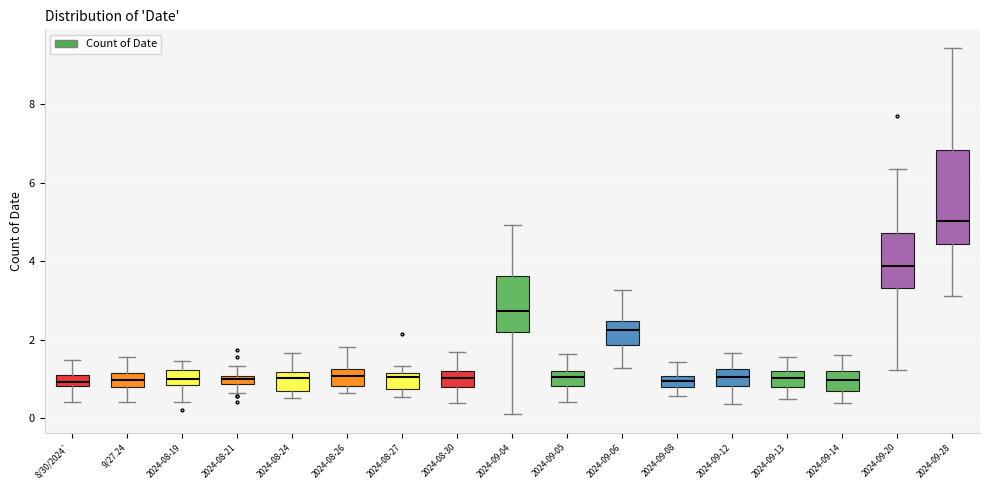

Where does the median line of the box for 2024-08-24 sit on the y-axis? The values are not printed on the chart, so give them approximately, as read against the axis.

1.0